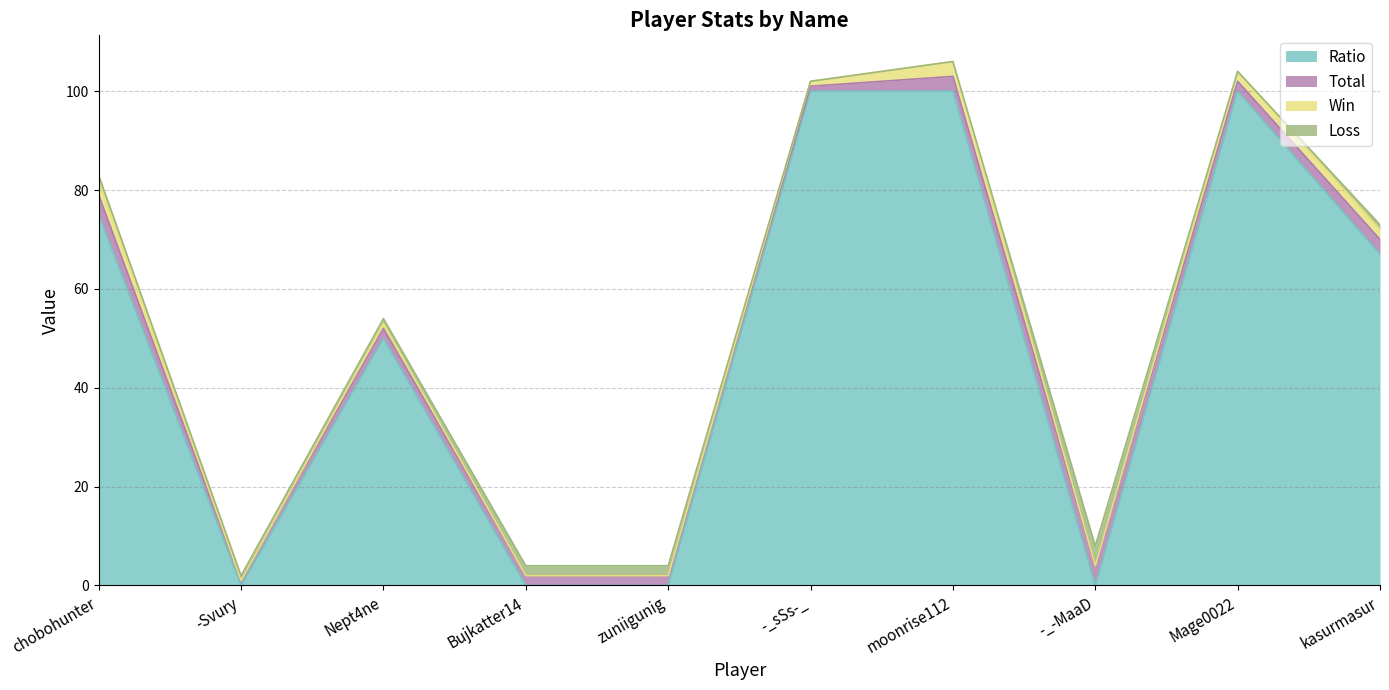

True or false: Ratio has a value of 100 at moonrise112.

True